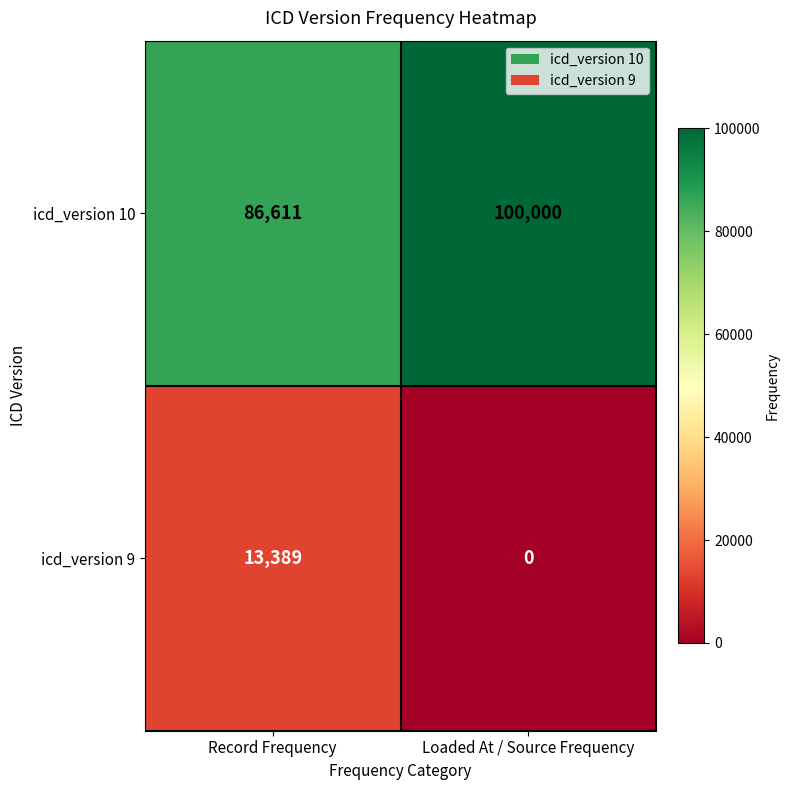

What value does the icd_version 10 series have at Record Frequency, to the nearest 100?

86600